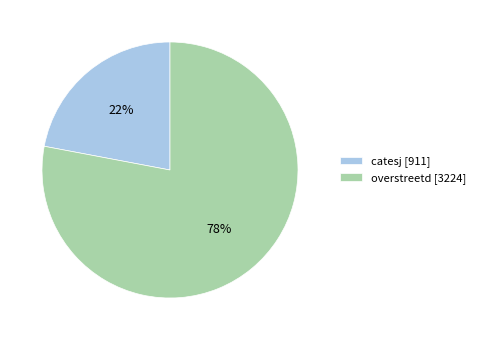

Rank the categories by value from lowest to highest.

catesj, overstreetd